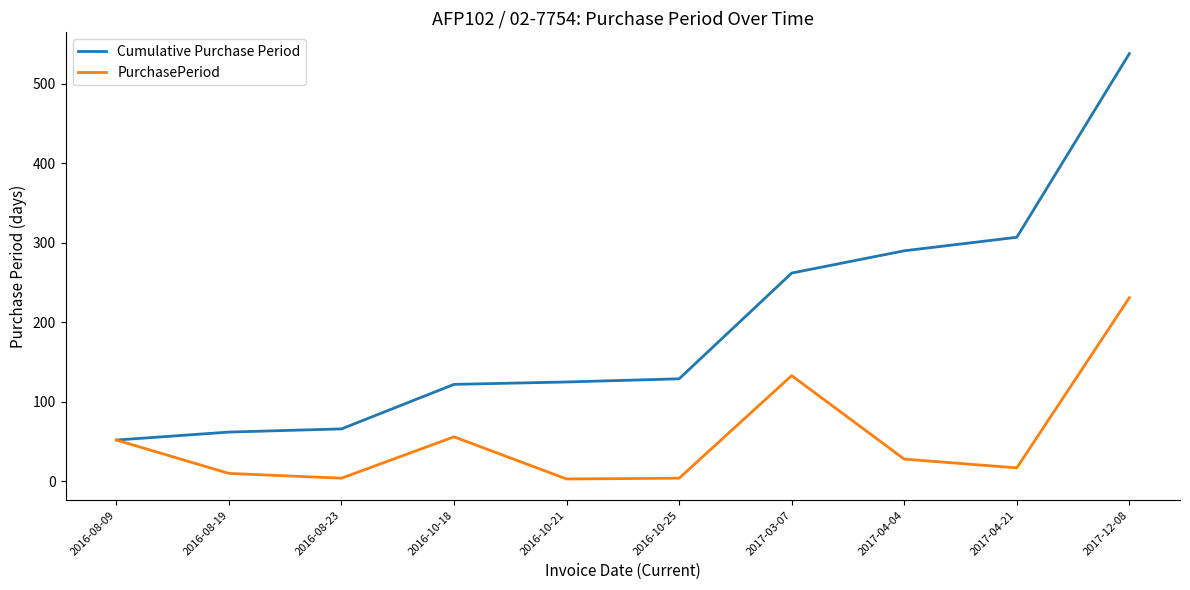

What are all the series names shown in the legend?

Cumulative Purchase Period, PurchasePeriod